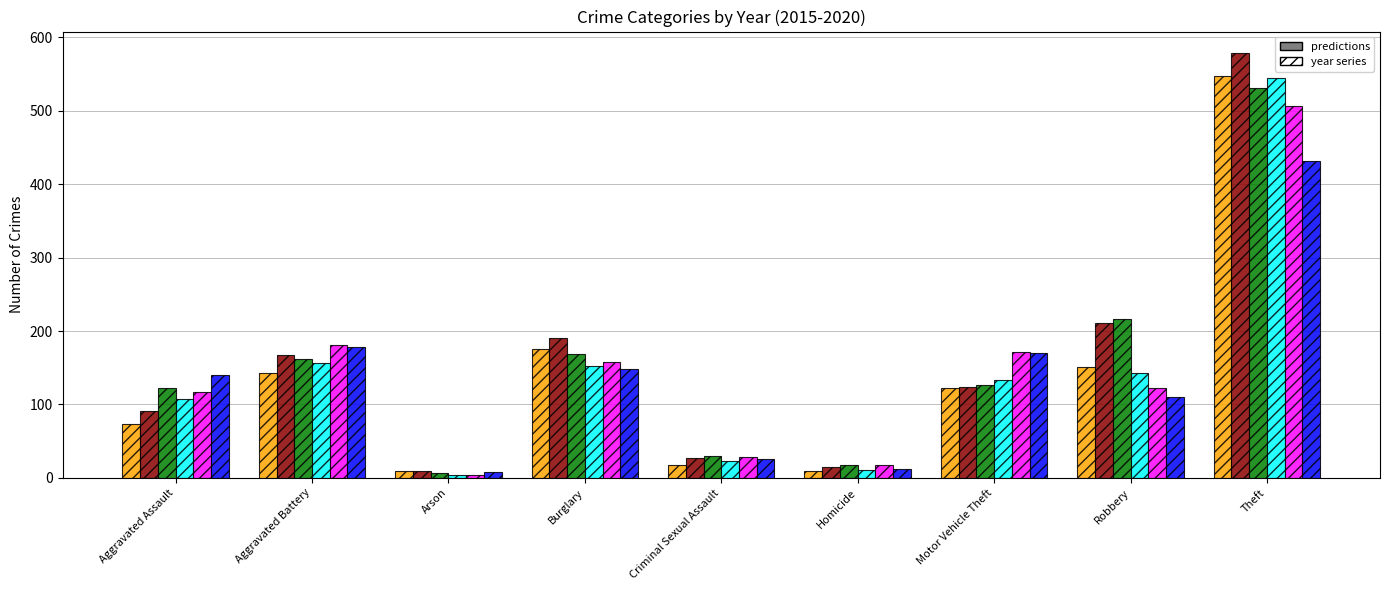

What is the spread (max minus min) of values at Criminal Sexual Assault?

12